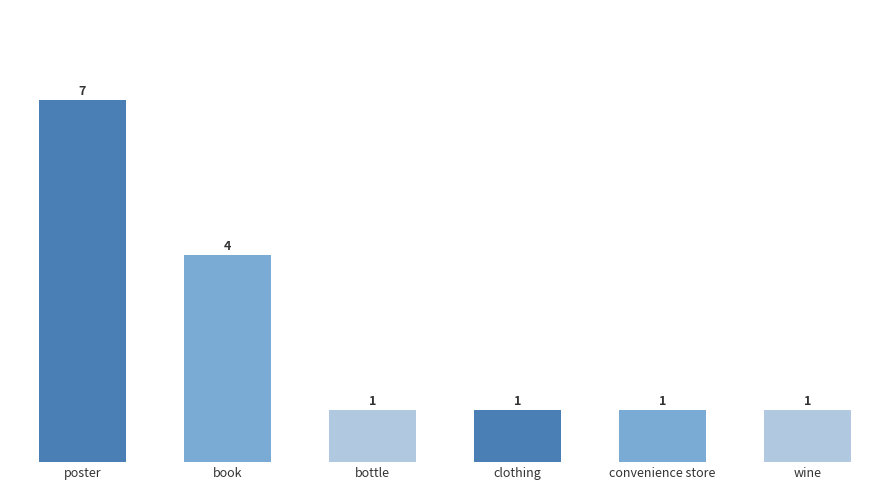

Approximately how many times larger is the value at wine compared to bottle?

1.0